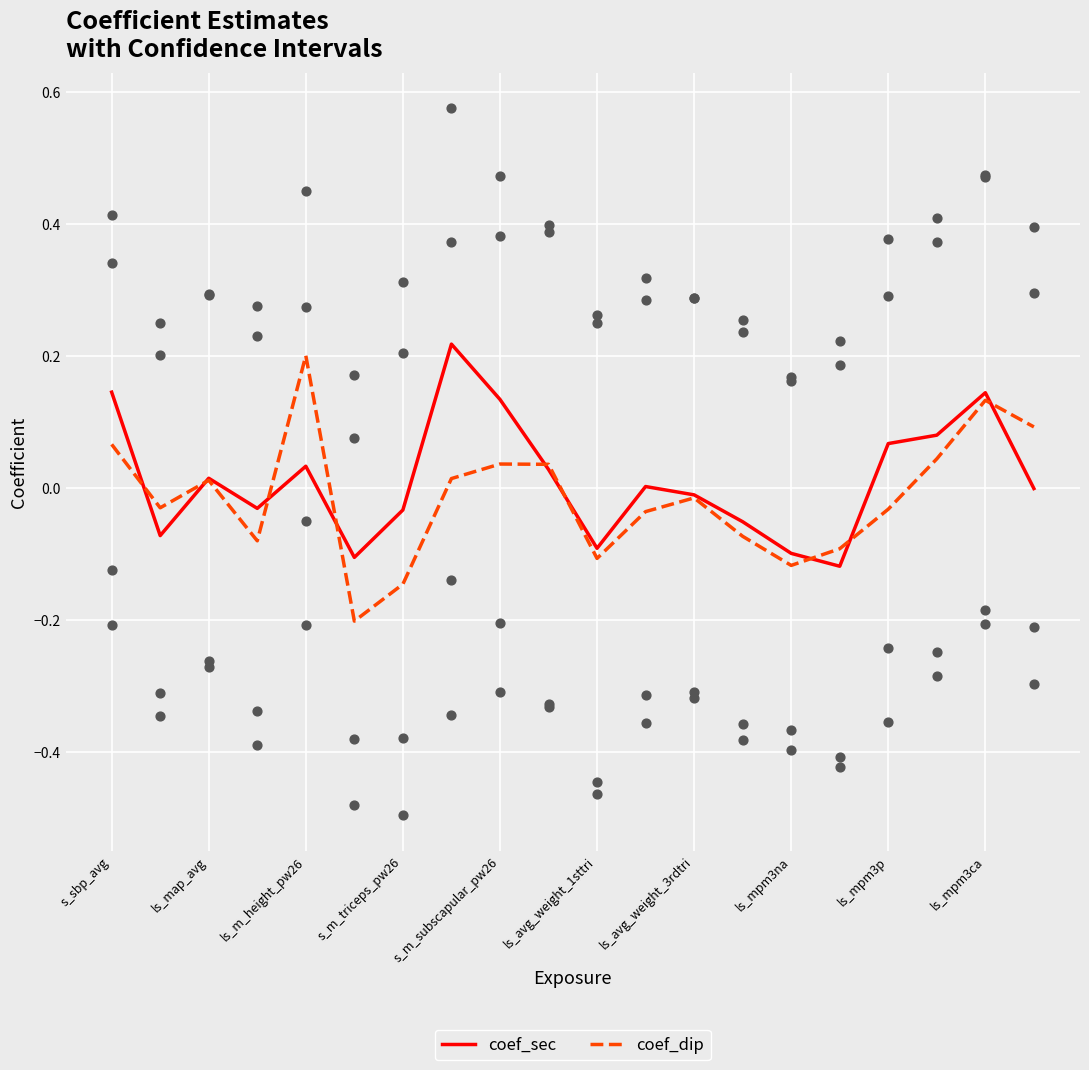

Which series has the widest spread of Y values?

coef_dip